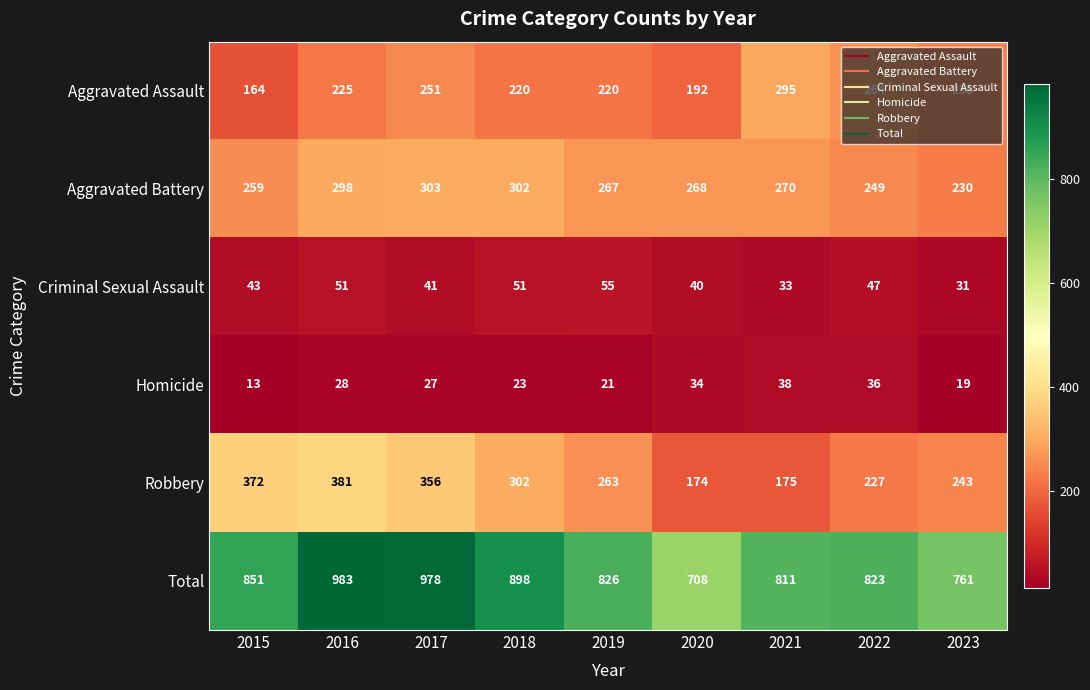

Which series has the largest total across all categories?

Total